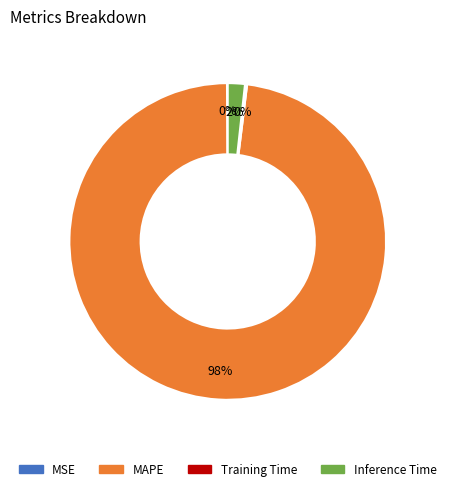

To the nearest percent, what percentage of the pie is MAPE?

98%